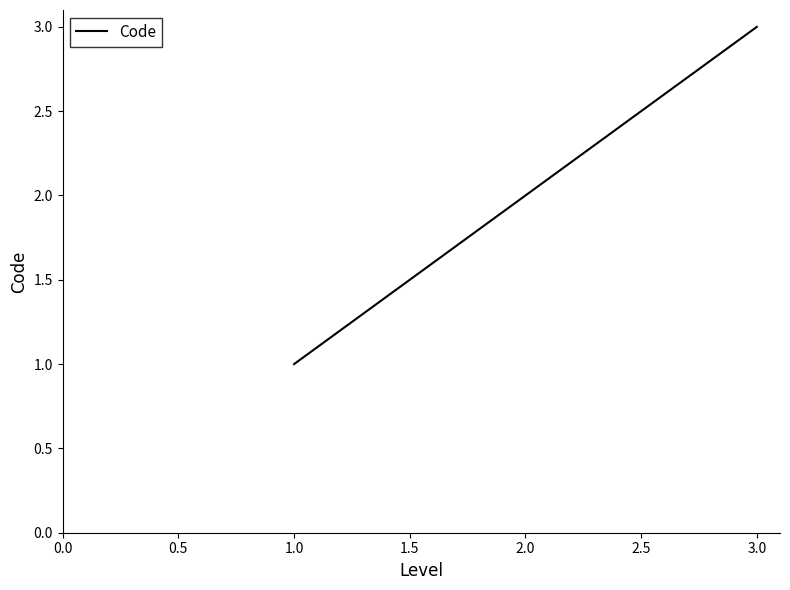

Between 2.0 and 1.0, which is larger?

2.0